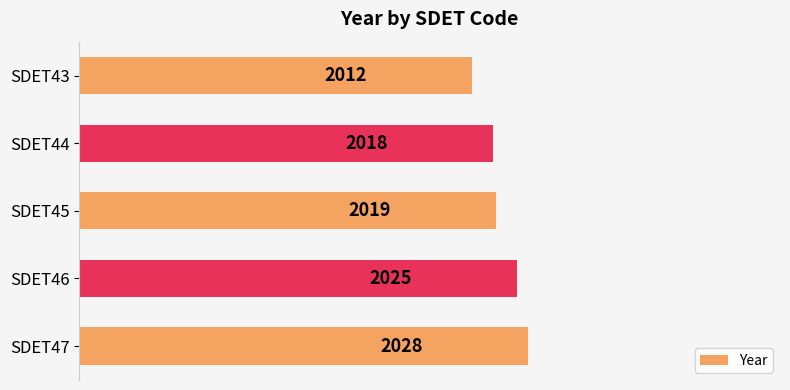

What is the sum of all values?

10102